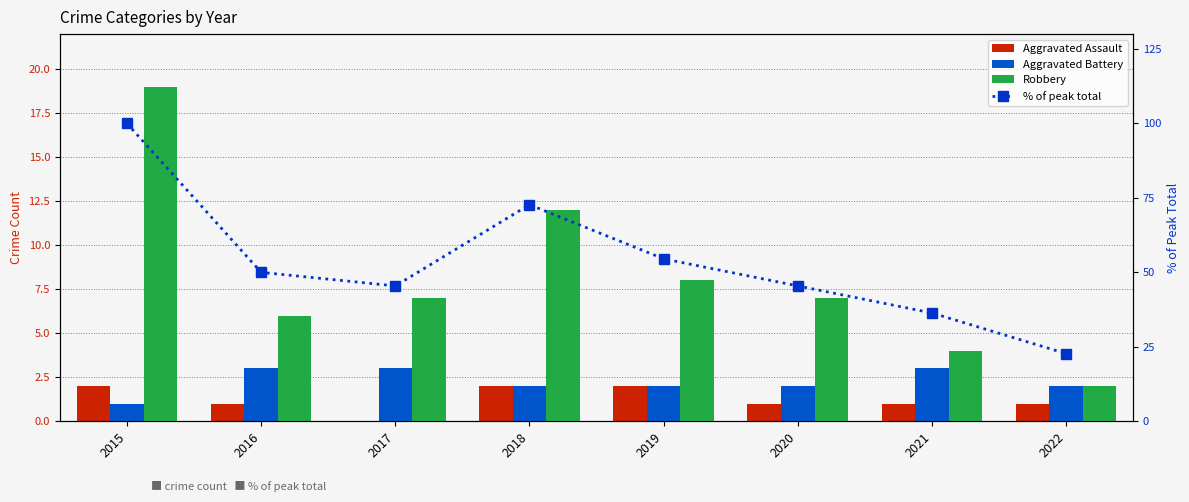

Which label corresponds to the smallest value in the chart?

2017